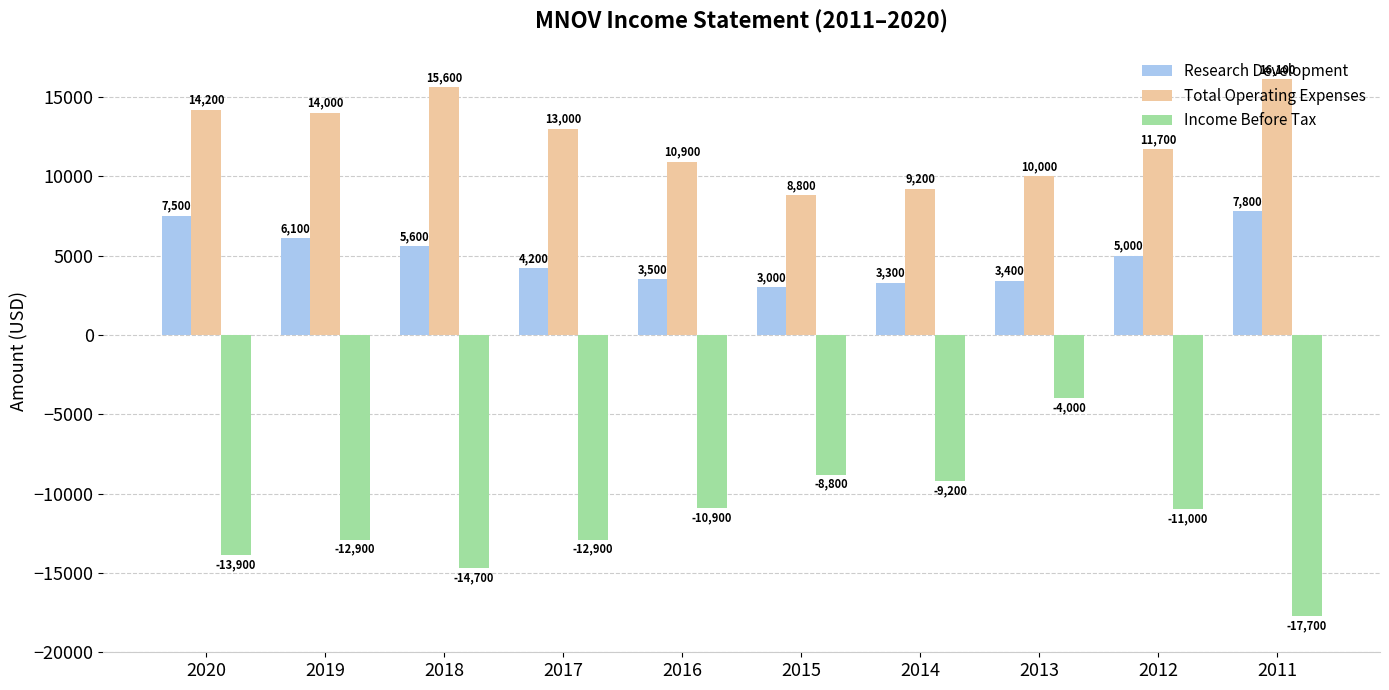

Rank the series at 2014 from highest to lowest value.

Total Operating Expenses, Research Development, Income Before Tax